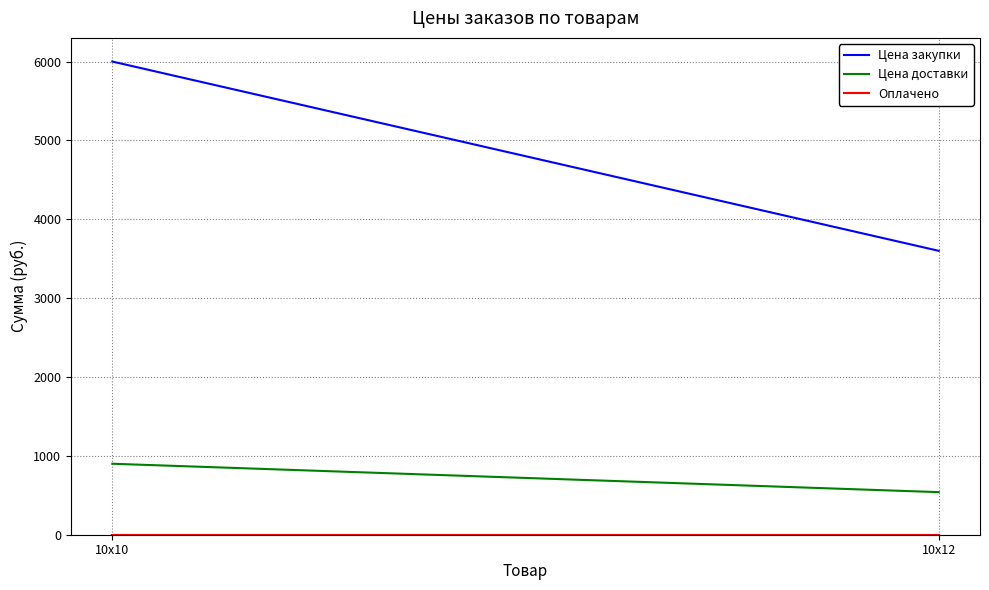

Reading right to left, what are all the values shown in this chart?

Цена закупки: 10х12=3600	10х10=6000
Цена доставки: 10х12=540	10х10=900
Оплачено: 10х12=0	10х10=0